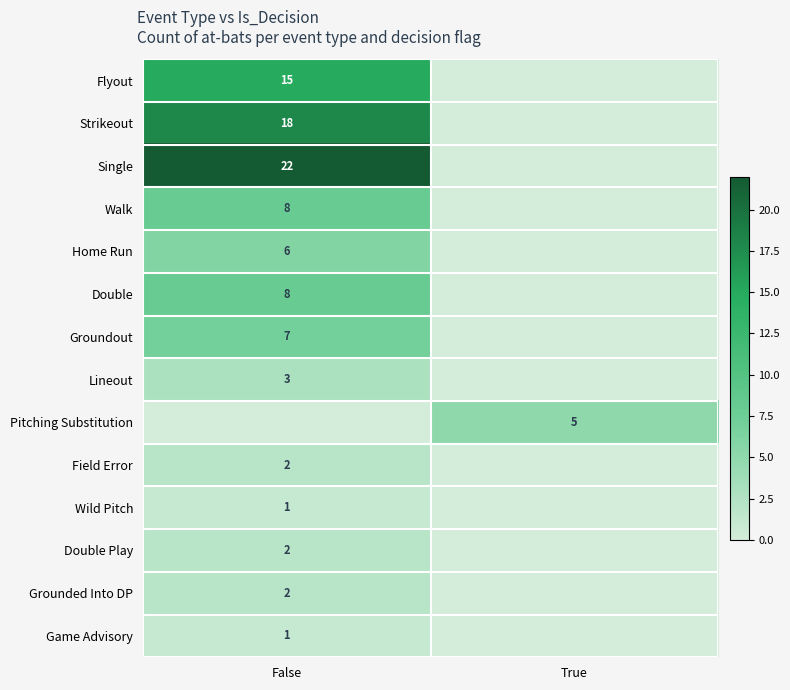

True or false: Double has a value of 8 at False.

True